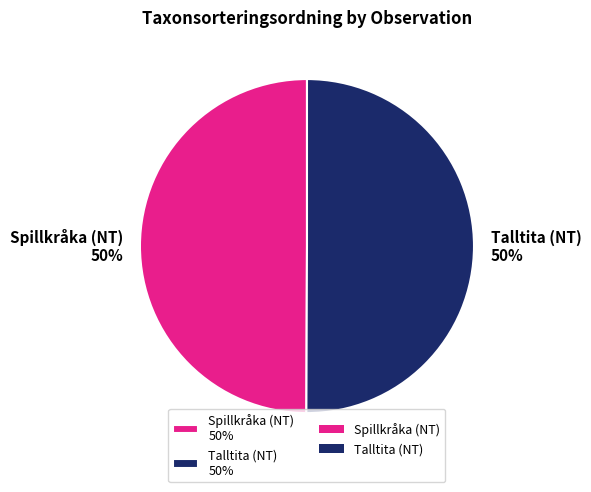

To the nearest percent, what percentage of the pie is Talltita (NT) 50%?

50%